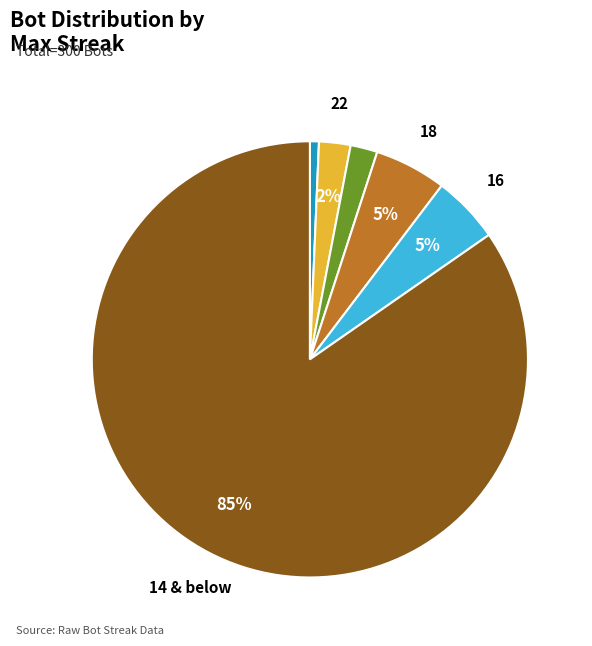

To the nearest percent, what is the difference between the largest and smallest slice percentages?

84%